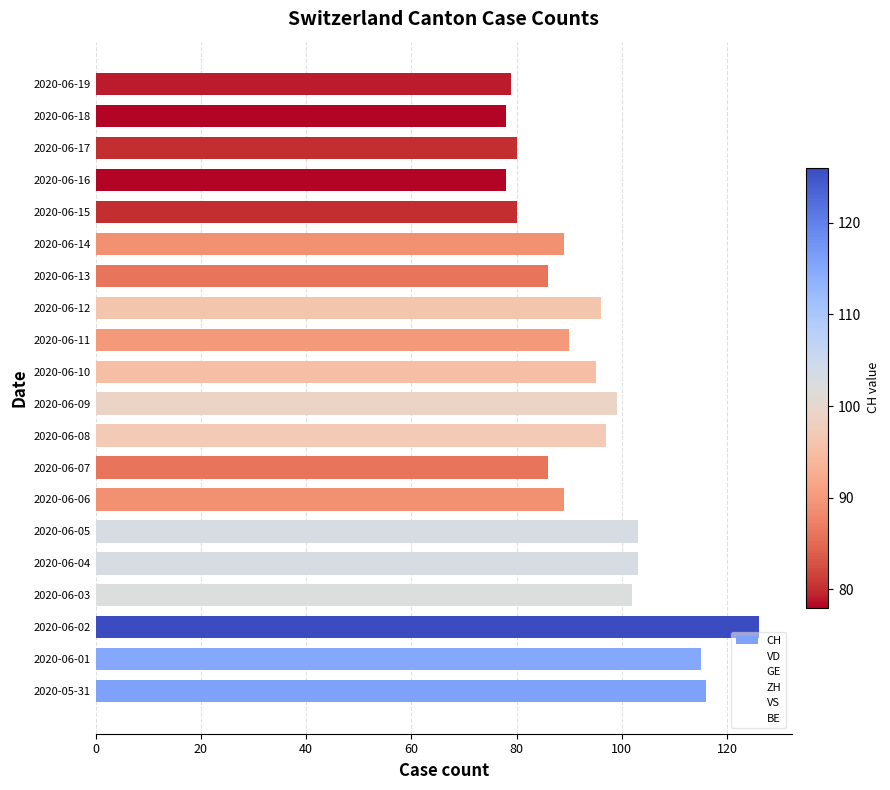

How many series are shown in this chart?

1